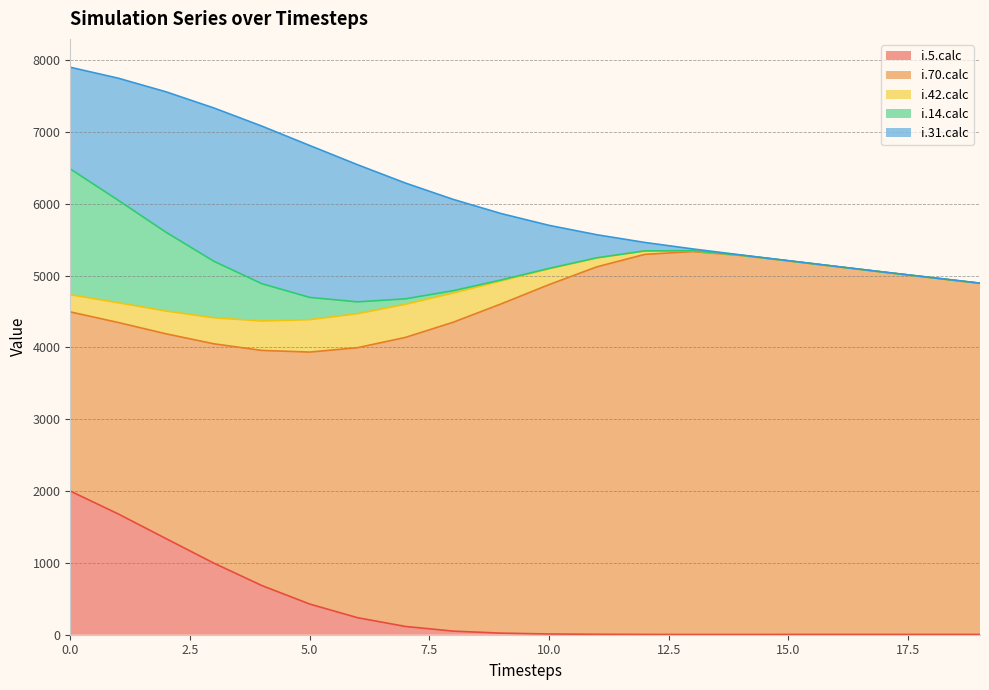

True or false: i.5.calc and i.14.calc intersect in this chart.

False